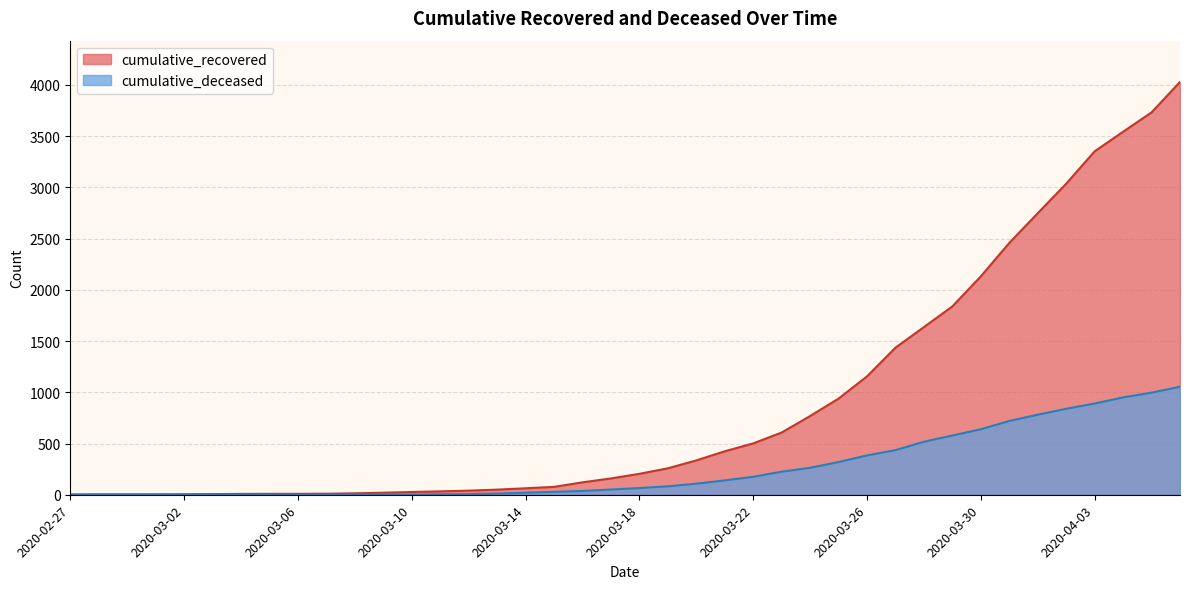

What is the sum of all cumulative_deceased values?

10324